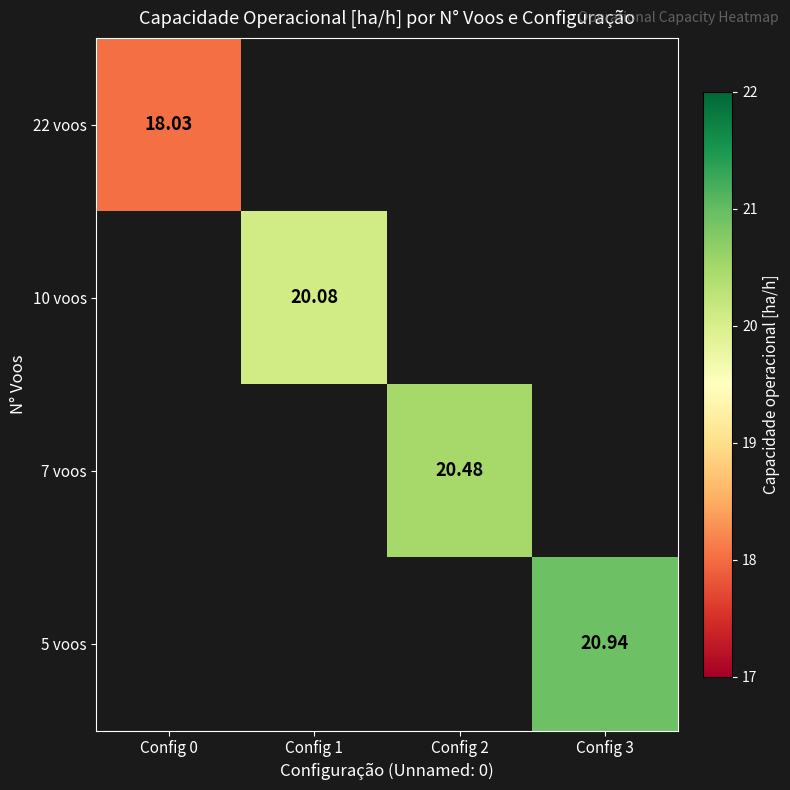

Which category has the lowest value in the 10 voos series?

Config 0